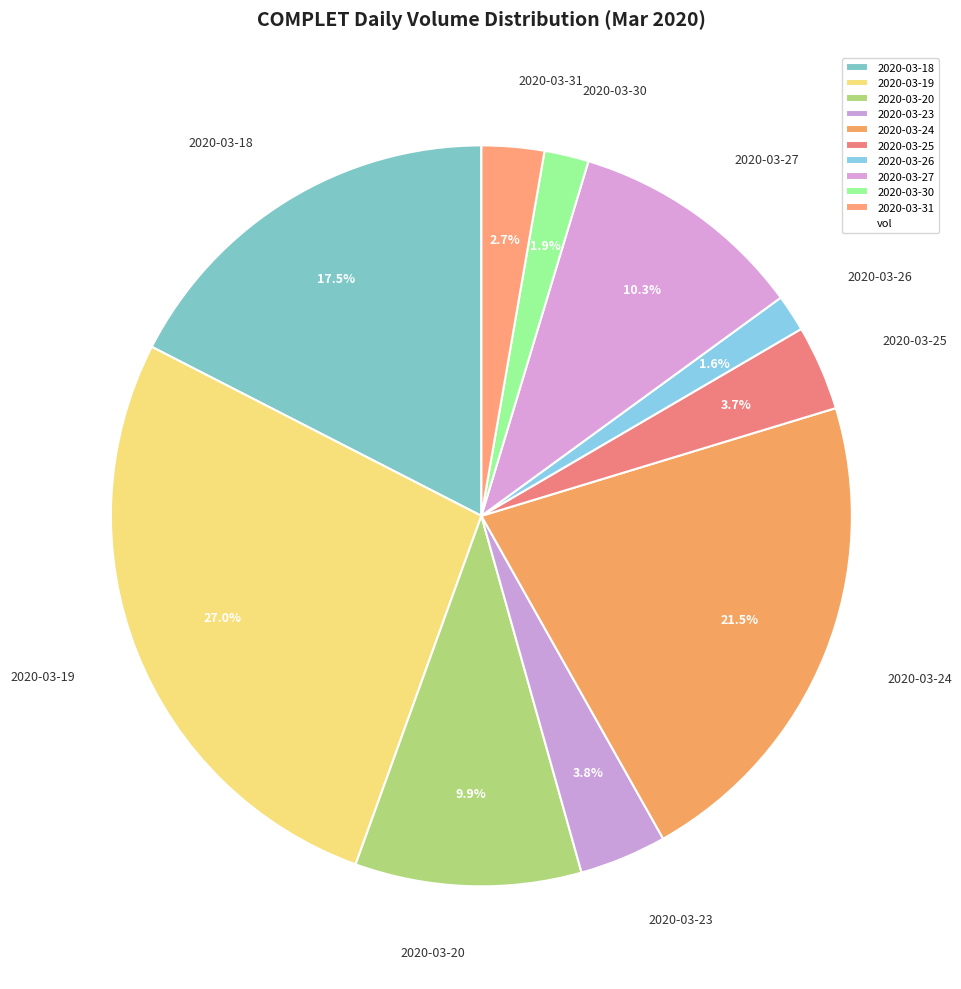

Count the number of slices in the pie.

10